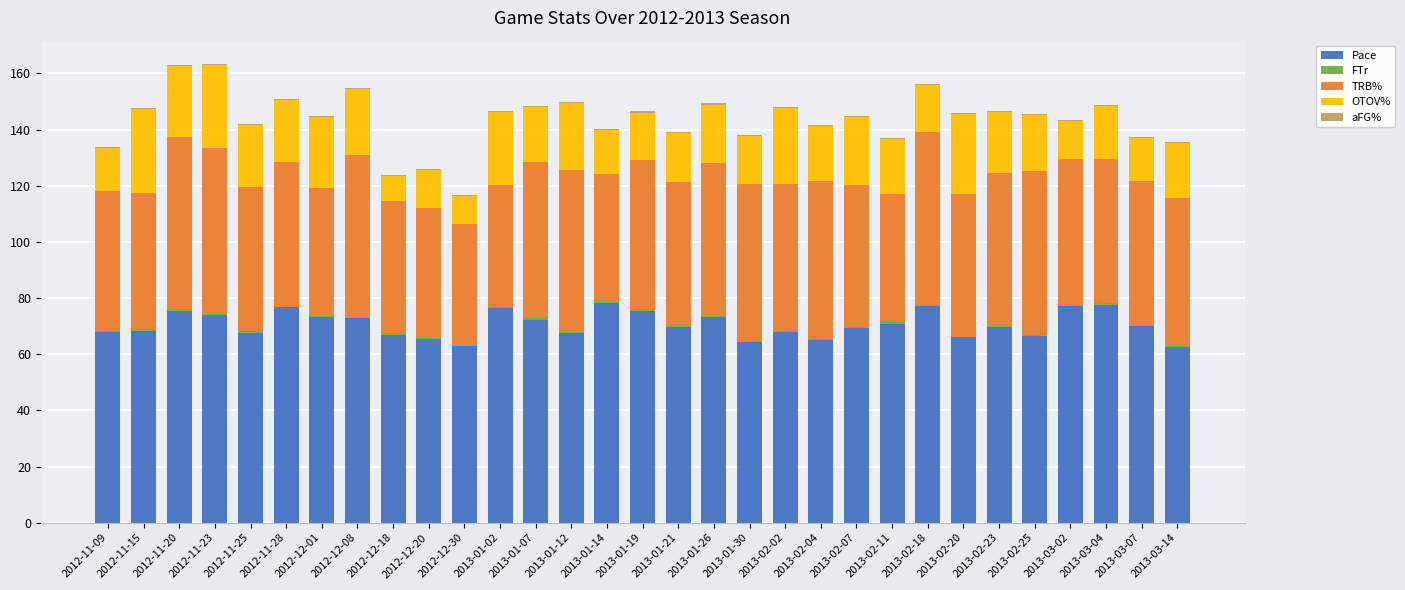

What is the sum of all Pace values?

2189.4